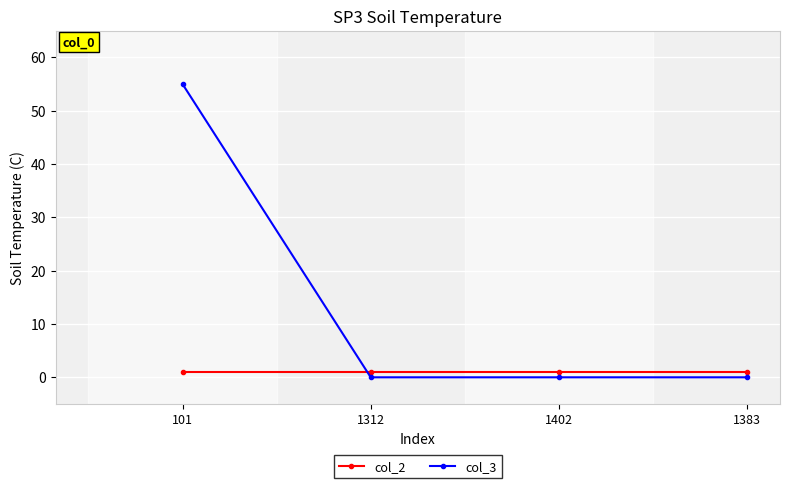

What is the difference between the maximum and minimum values in the col_3 series?

55